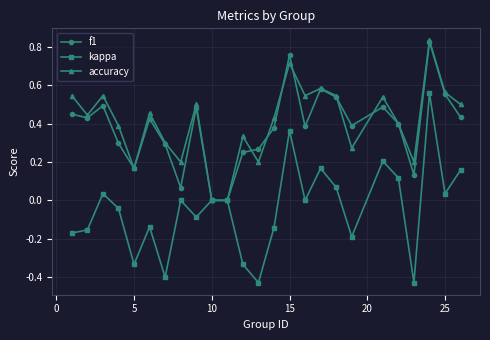

How many series are shown in this chart?

3